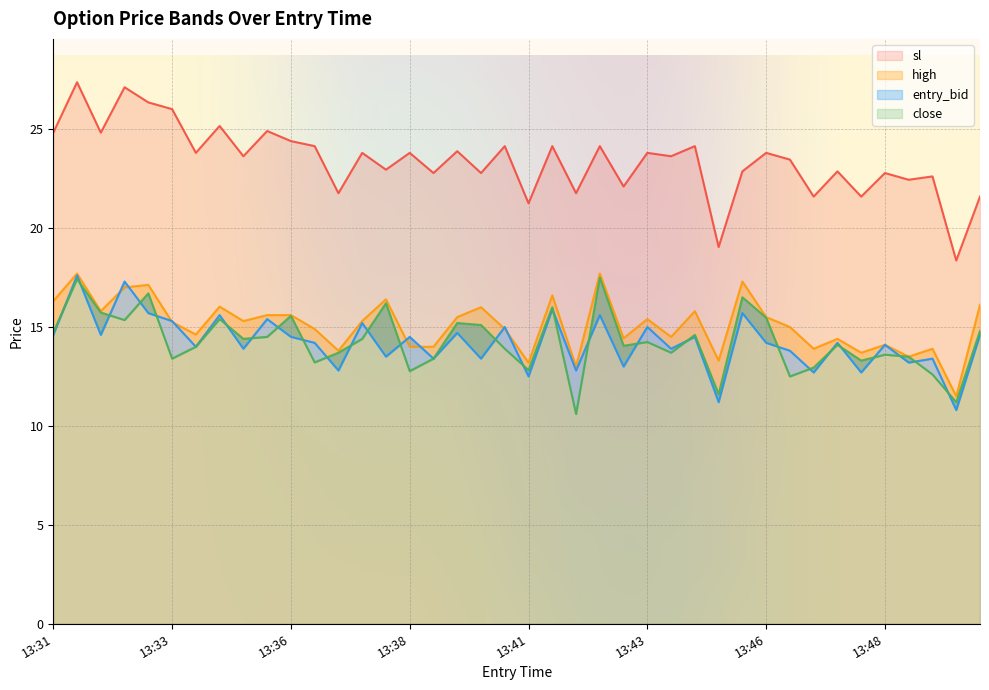

At which label does sl first exceed 23?

13:31